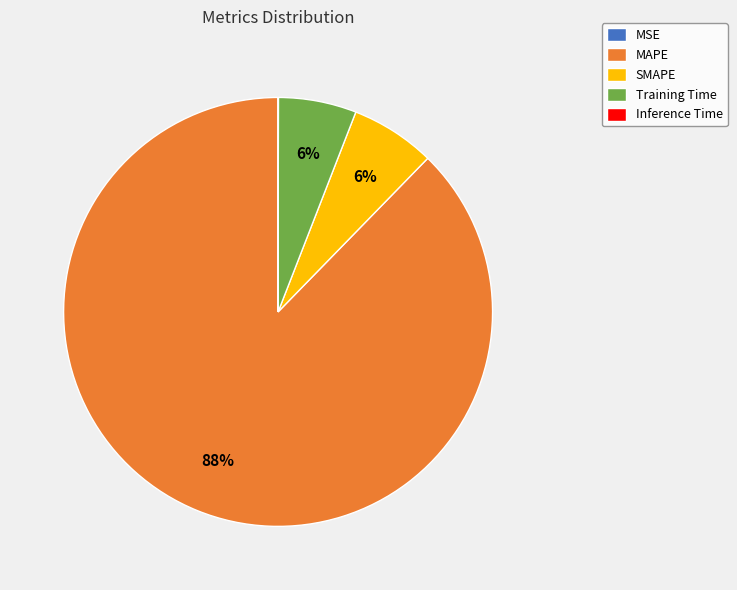

Is there a majority slice in this chart?

Yes